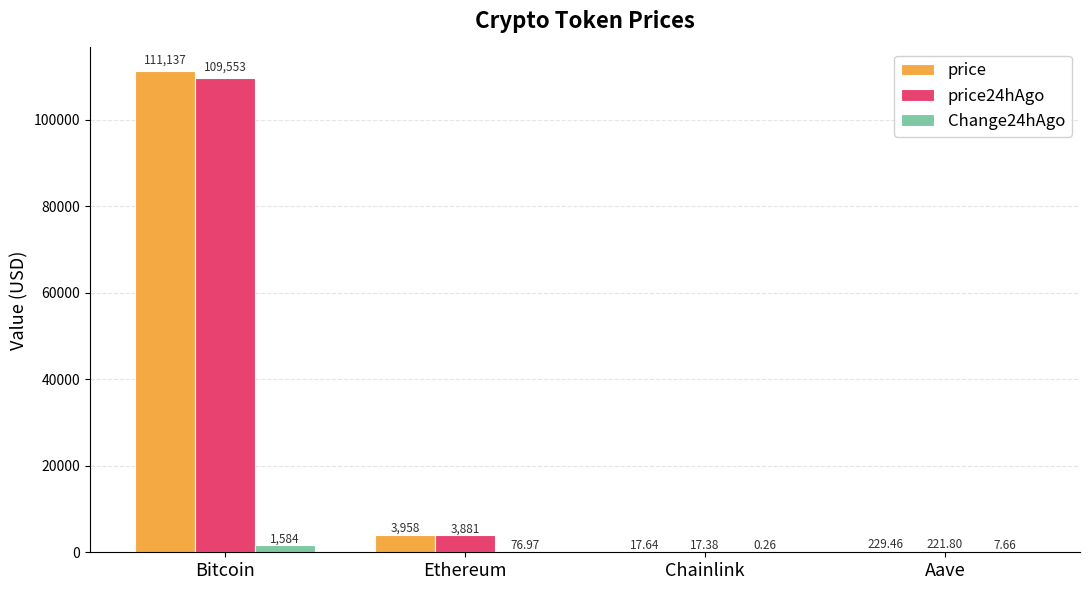

What is the highest value of the price24hAgo series?

109553.0